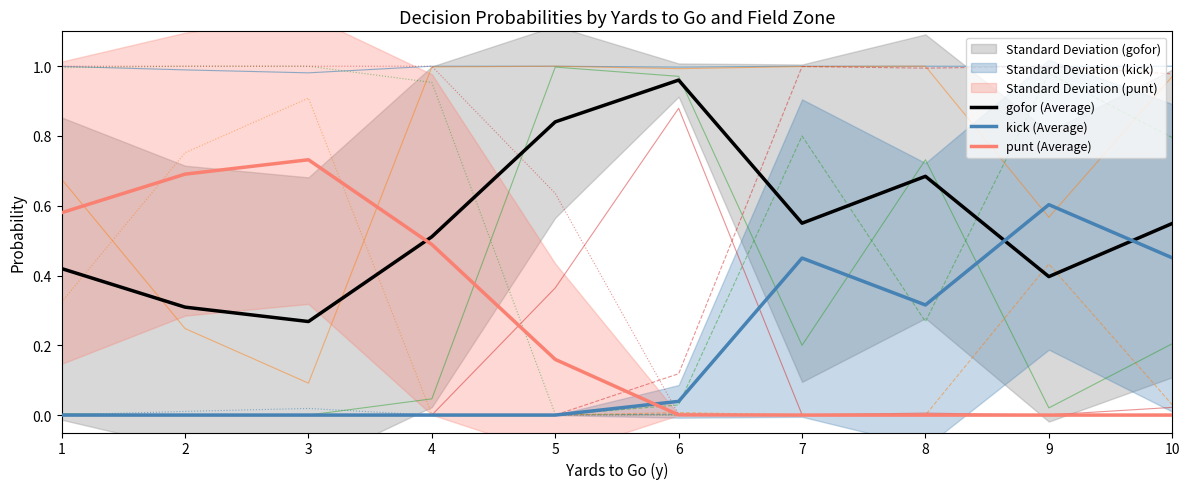

Reading right to left, what are all the values shown in this chart?

gofor (Average): 0.5	0.4	0.7	0.6	1.0	0.8	0.5	0.3	0.3	0.4
kick (Average): 0.5	0.6	0.3	0.5	0.0	0.0	0.0	0.0	0.0	0.0
punt (Average): 0.0	0.0	0.0	0.0	0.0	0.2	0.5	0.7	0.7	0.6